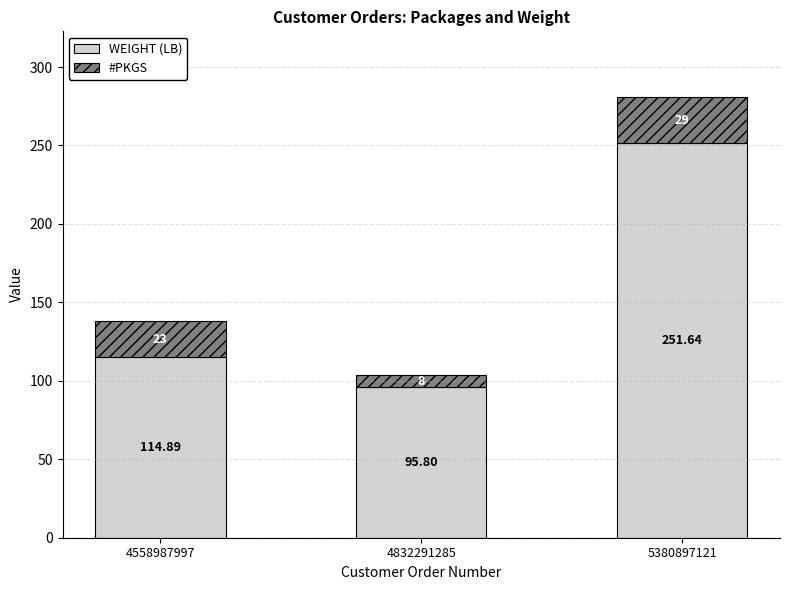

What are all the series names shown in the legend?

WEIGHT (LB), #PKGS